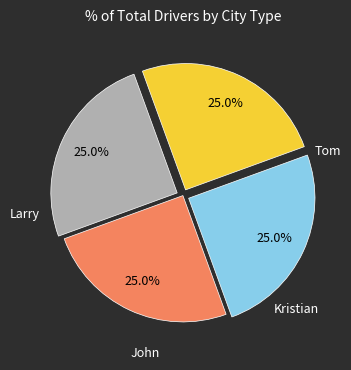

Is there any slice that represents more than half of the pie?

No